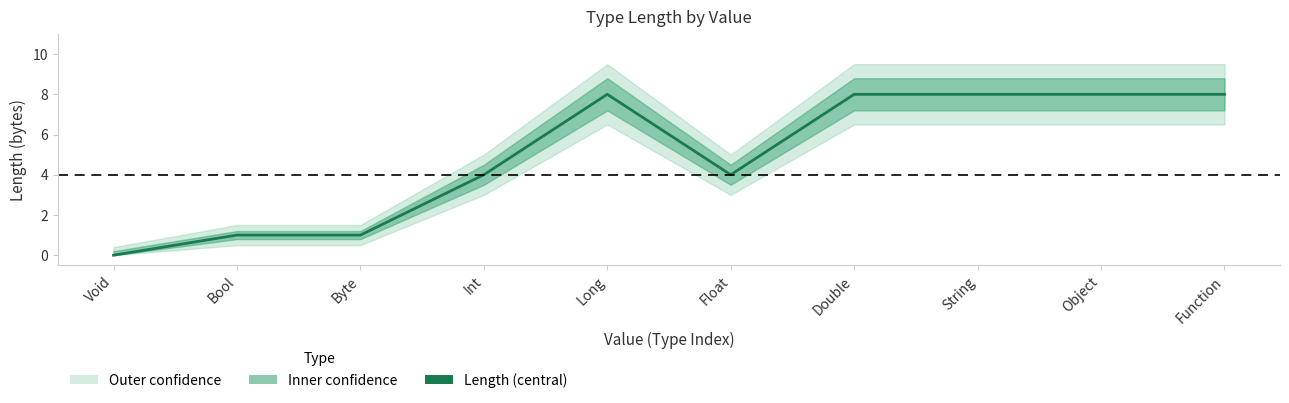

Reading right to left, list all the values displayed in this chart.

Function=8	Object=8	String=8	Double=8	Float=4	Long=8	Int=4	Byte=1	Bool=1	Void=0